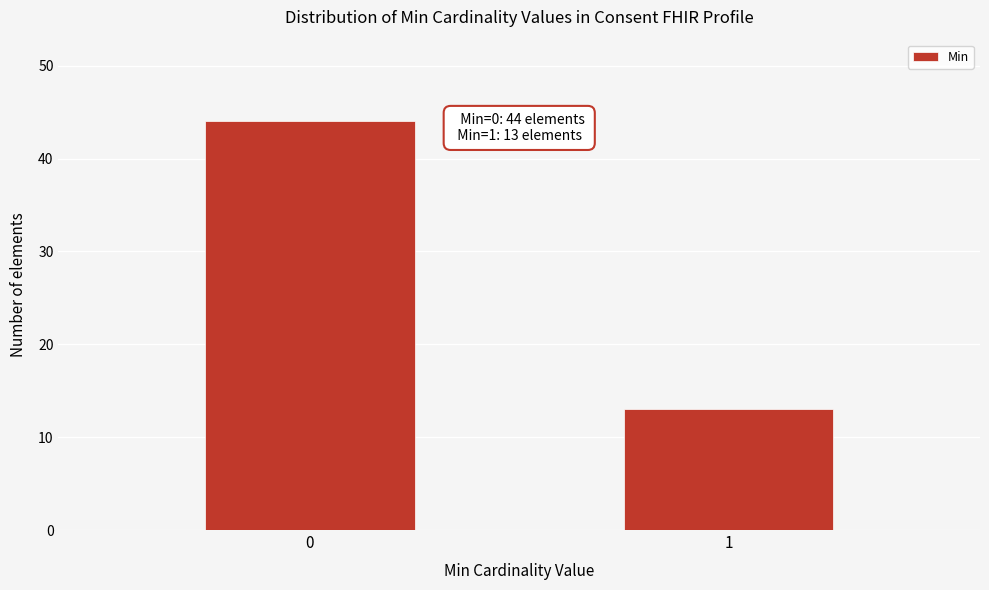

Reading left to right, extract all data points from this chart.

0=44	1=13